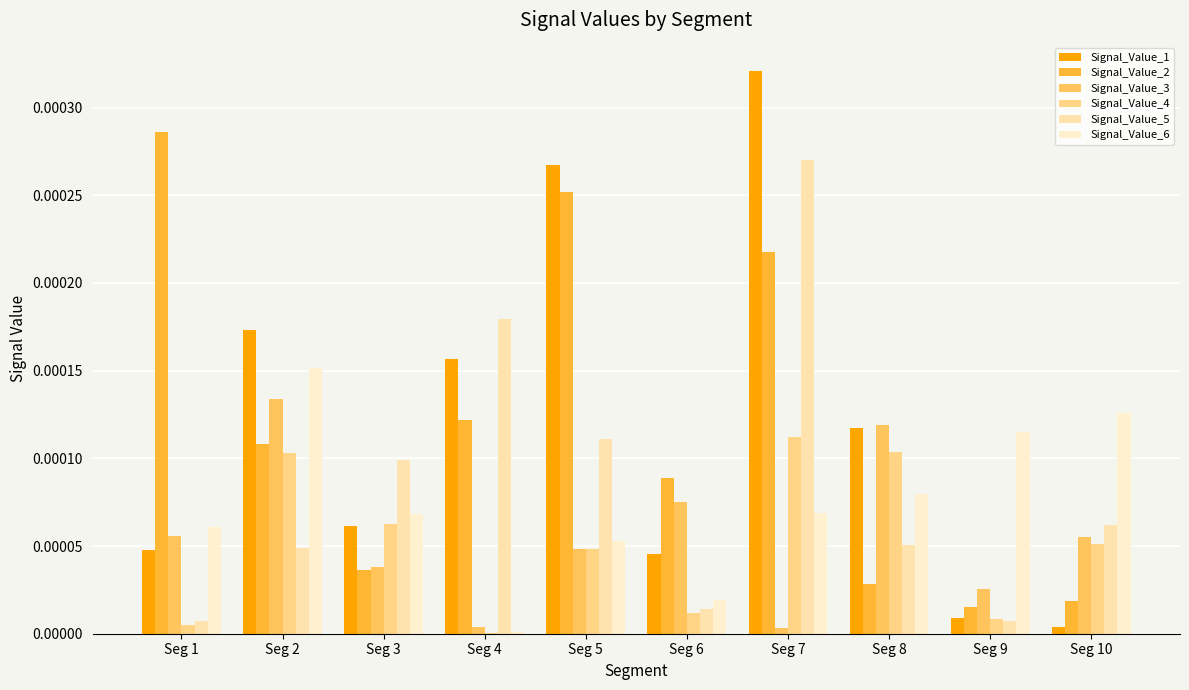

List the labels in order of Signal_Value_5 value, smallest first.

Seg 9, Seg 1, Seg 6, Seg 2, Seg 8, Seg 10, Seg 3, Seg 5, Seg 4, Seg 7